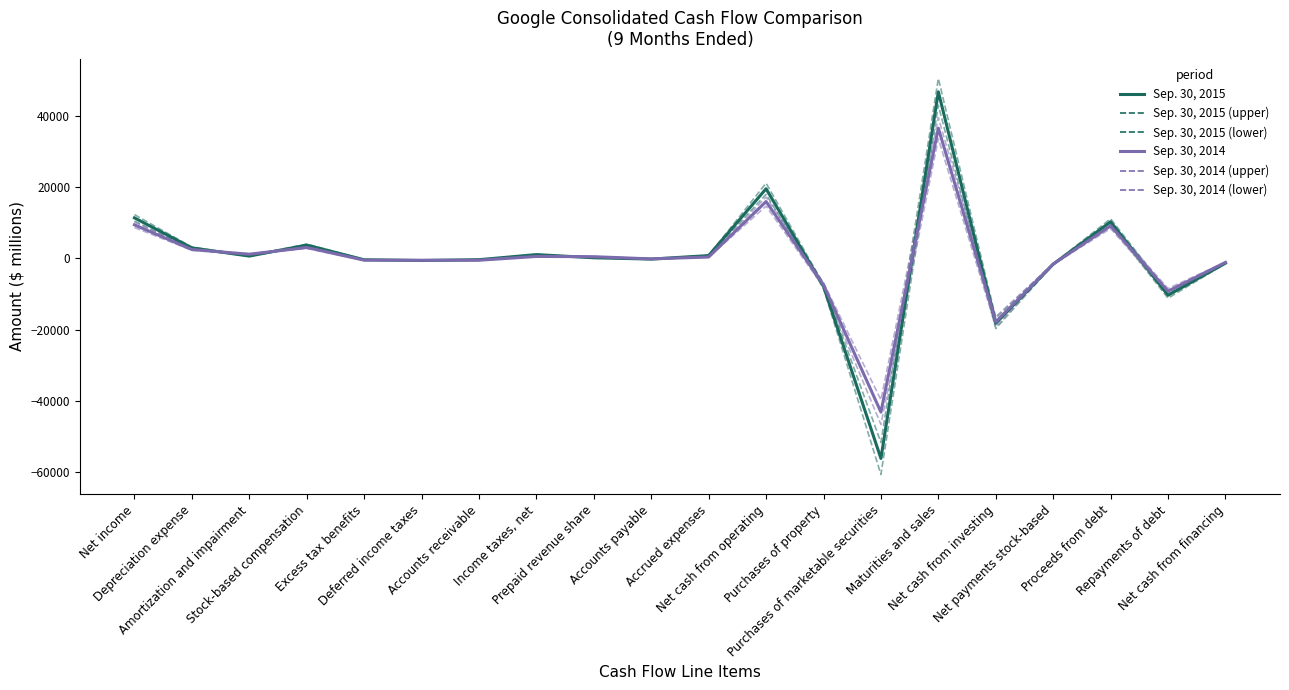

What are all the series names shown in the legend?

Sep. 30, 2015, Sep. 30, 2014, Sep. 30, 2015 (upper), Sep. 30, 2015 (lower), Sep. 30, 2014 (upper), Sep. 30, 2014 (lower)